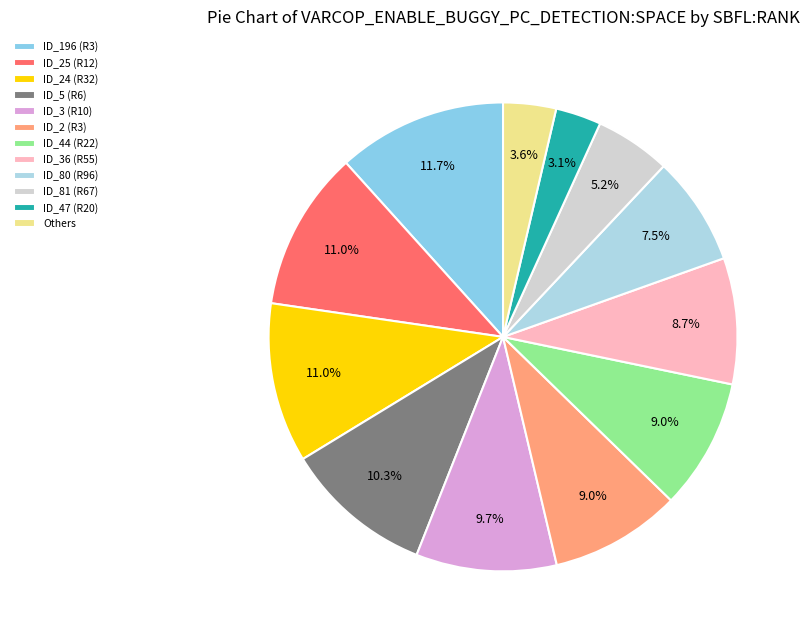

Which slice is the largest?

ID_196 (R3)